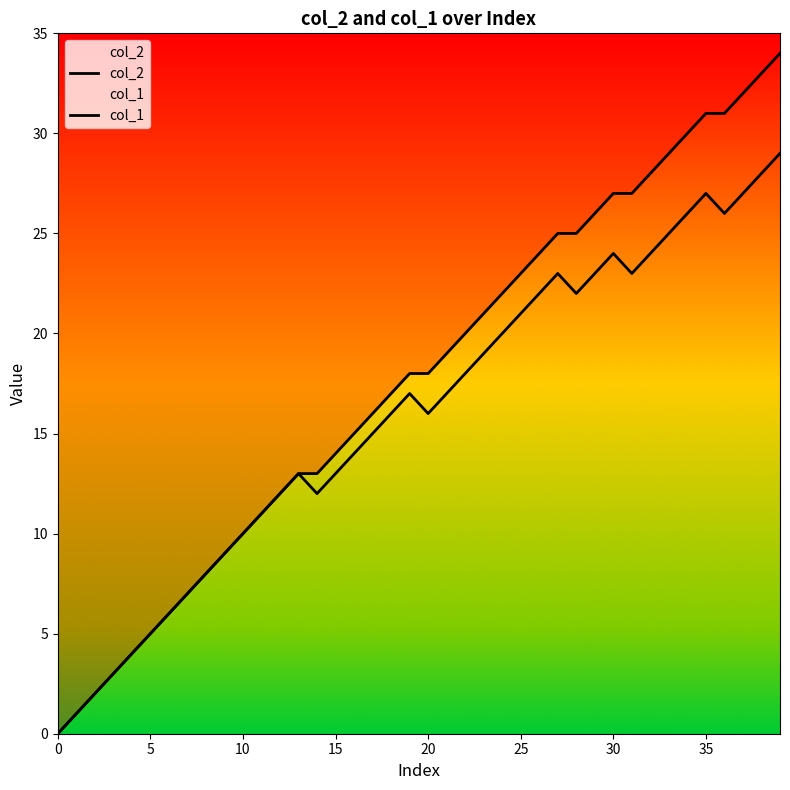

Which series has the widest spread of values?

col_2